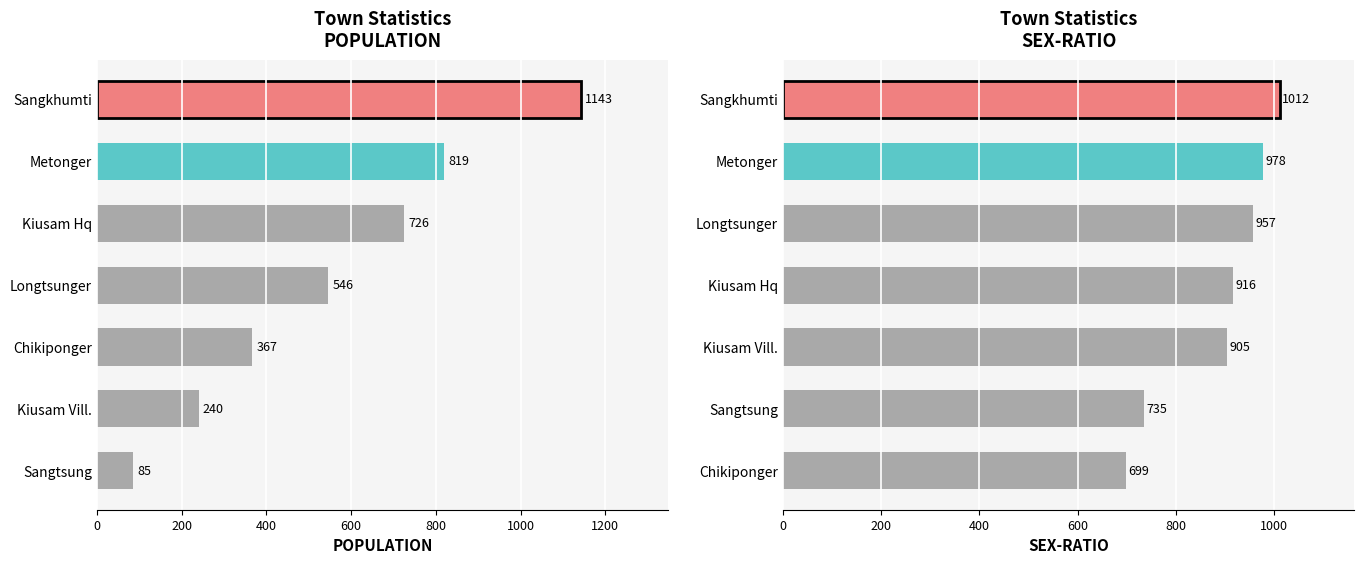

Is the value of POPULATION at 1200 greater than the value of SEX-RATIO at 600?

Yes